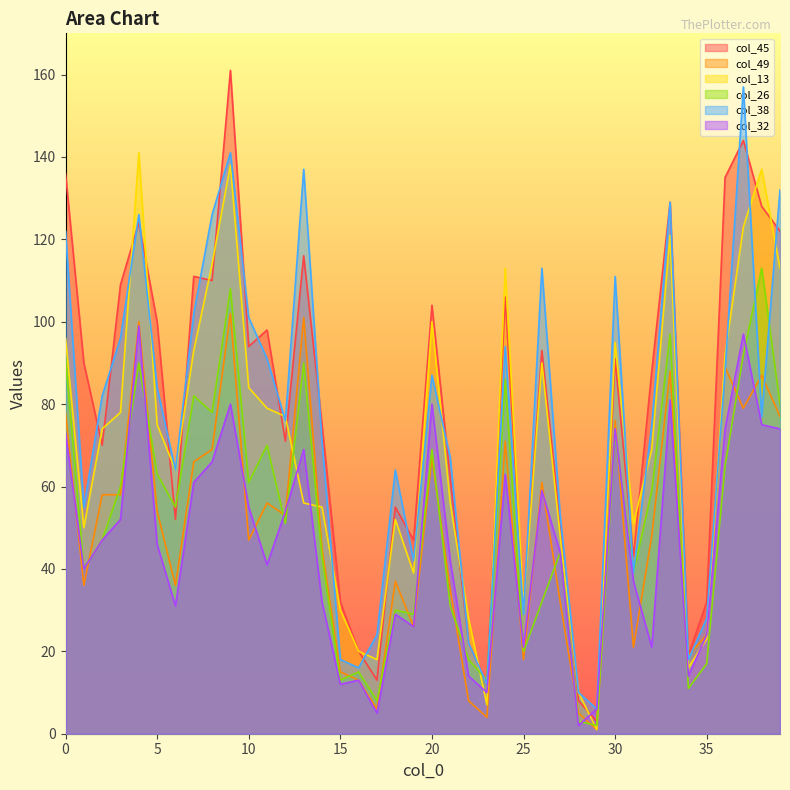

Is it true that col_38 equals 16 at 16?

True